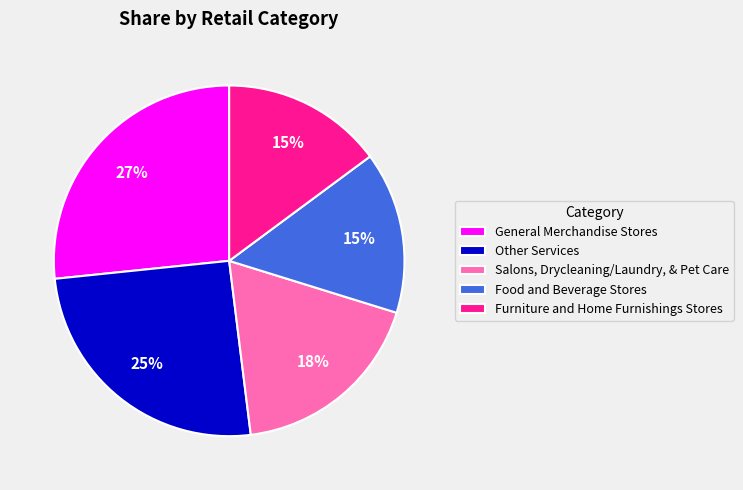

What is the largest slice in the pie chart?

General Merchandise Stores